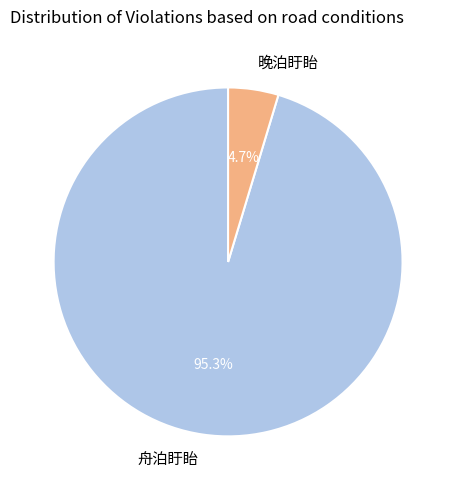

To the nearest percent, what is the difference between the 舟泊盱眙 and 晚泊盱眙 slice percentages?

91%